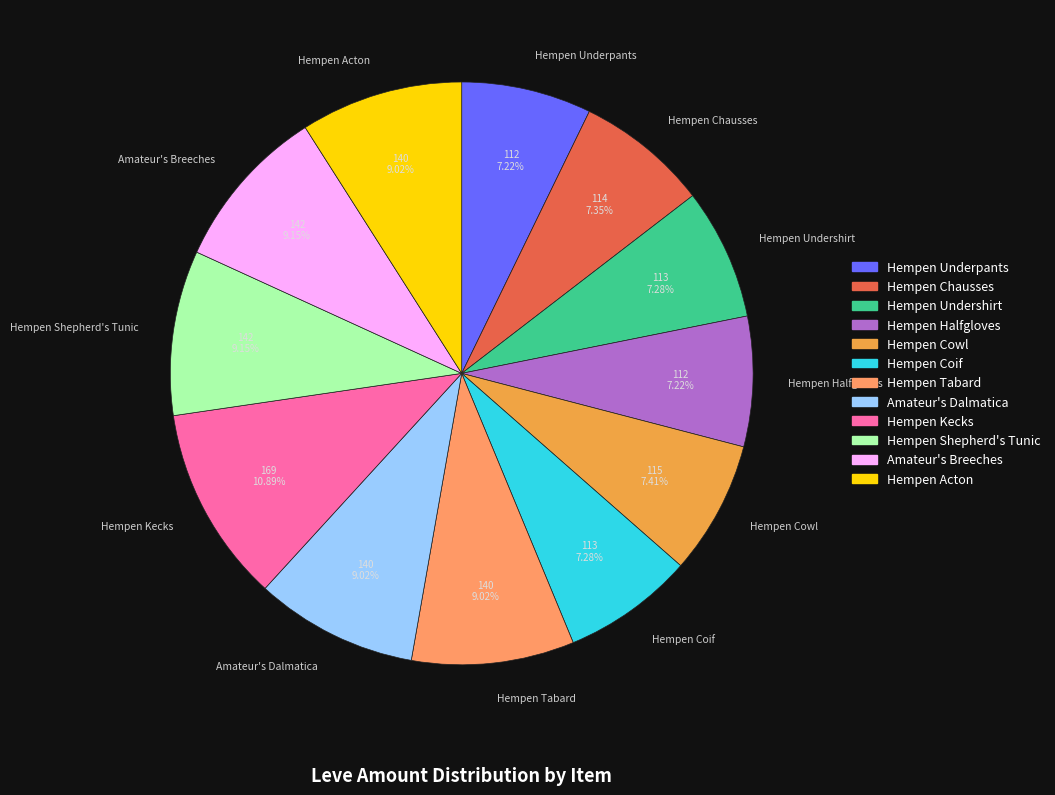

What percentage is NOT represented by Hempen Acton?

91.0%